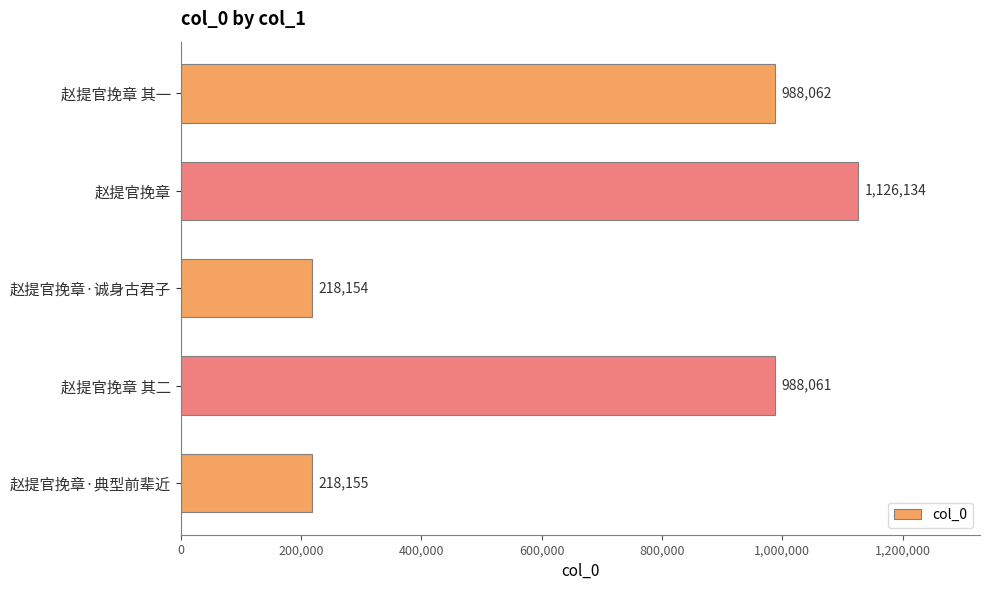

Which has a higher value, 赵提官挽章·典型前辈近 or 赵提官挽章 其一?

赵提官挽章 其一